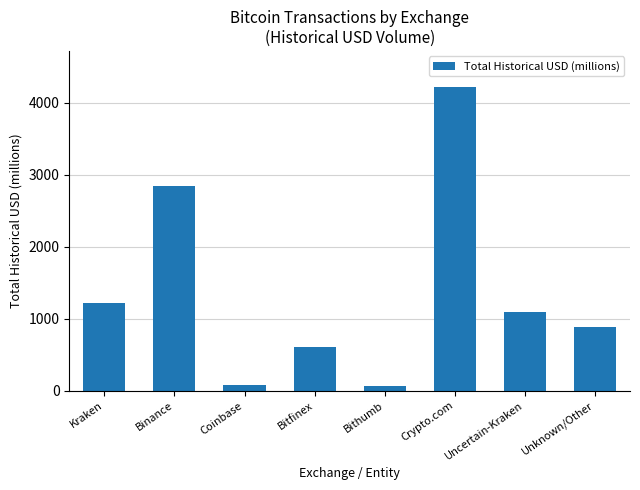

Reading right to left, extract all data points from this chart.

Unknown/Other=883.9	Uncertain-Kraken=1098.4	Crypto.com=4216.3	Bithumb=64.1	Bitfinex=605.9	Coinbase=83.4	Binance=2848.1	Kraken=1218.6